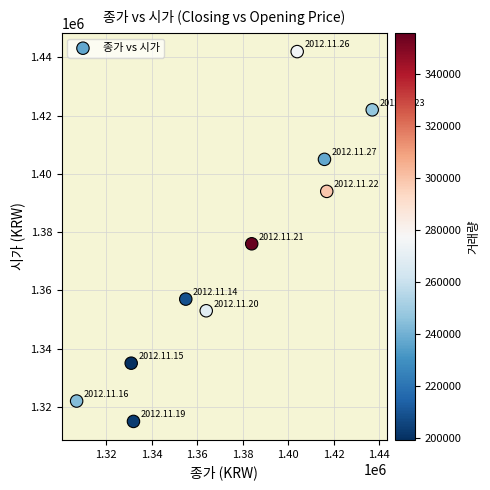

What Y value in the scatter plot is closest to 1378500?

1376000